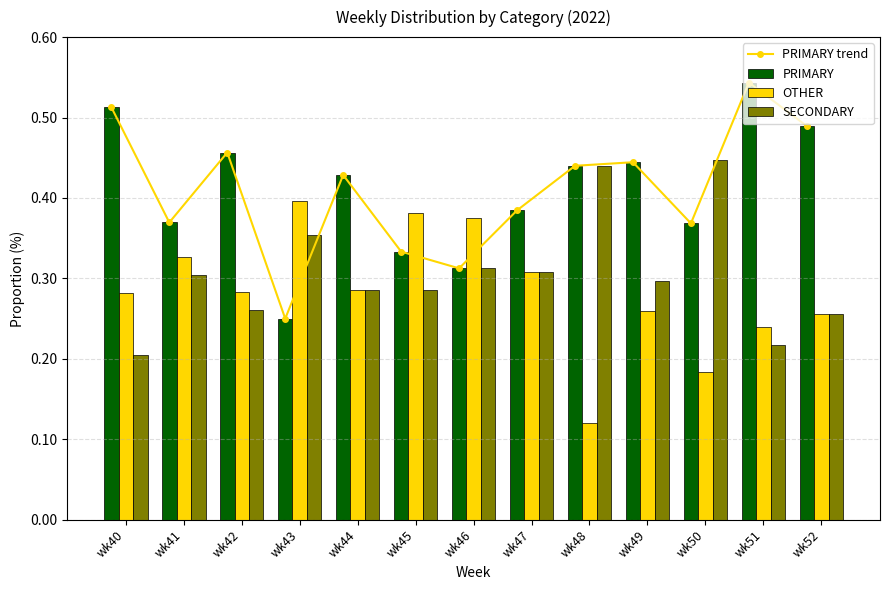

What is the difference between the maximum and minimum values in the PRIMARY trend series?

0.3